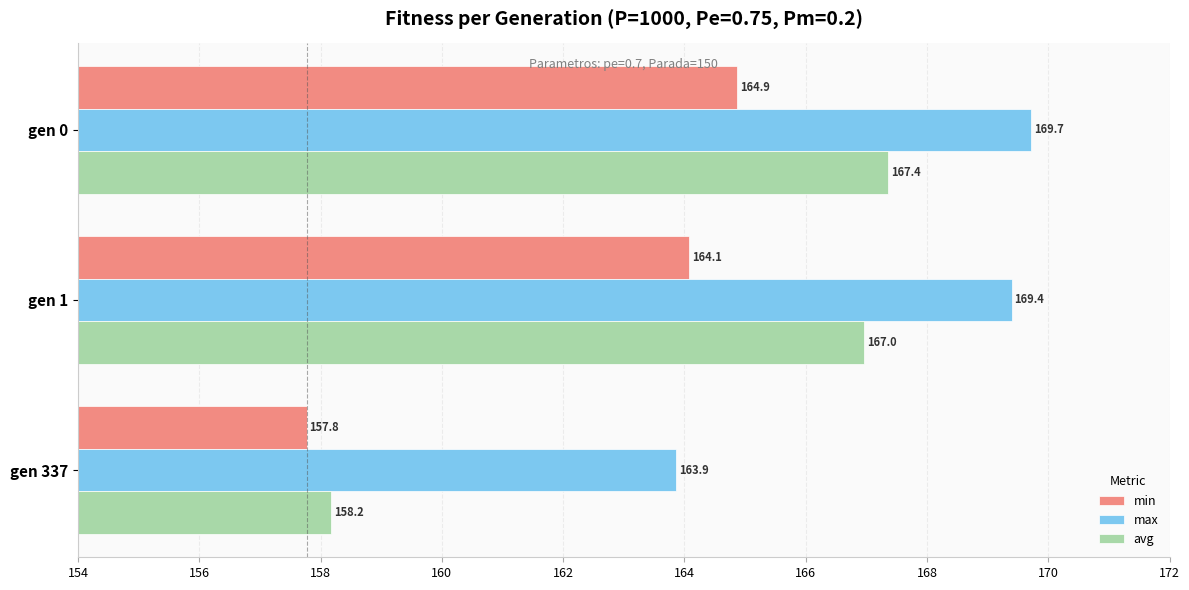

Which series has the largest total across all categories?

max